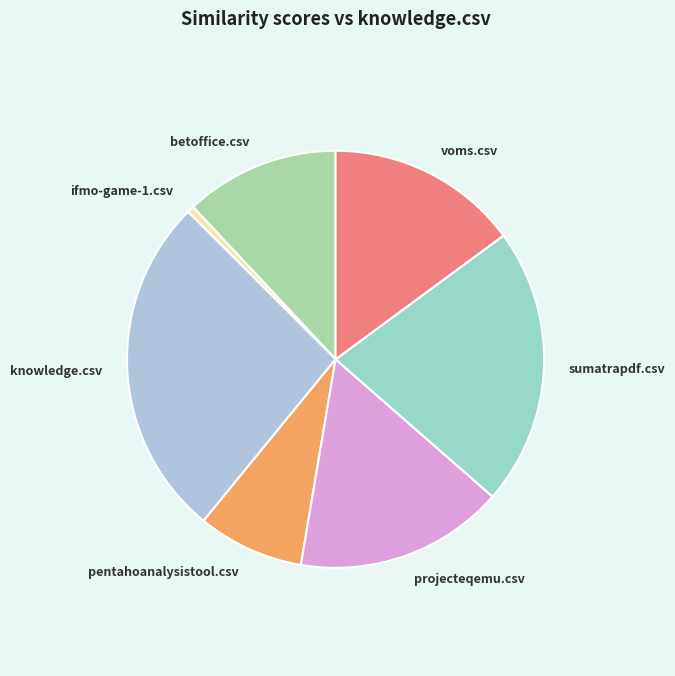

Is it true that ifmo-game-1.csv is 13% of the pie?

False